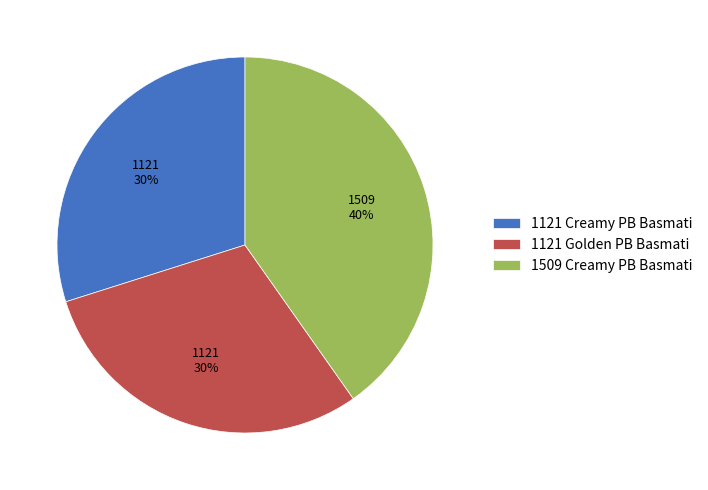

Do 1509 Creamy PB Basmati and 1121 Golden PB Basmati together represent more than half of the pie?

Yes